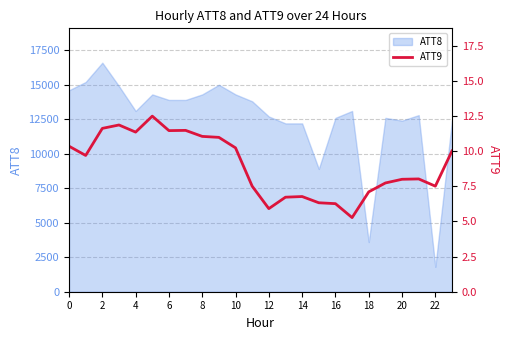

The value of ATT8 at 12 is 2615. True or false?

False